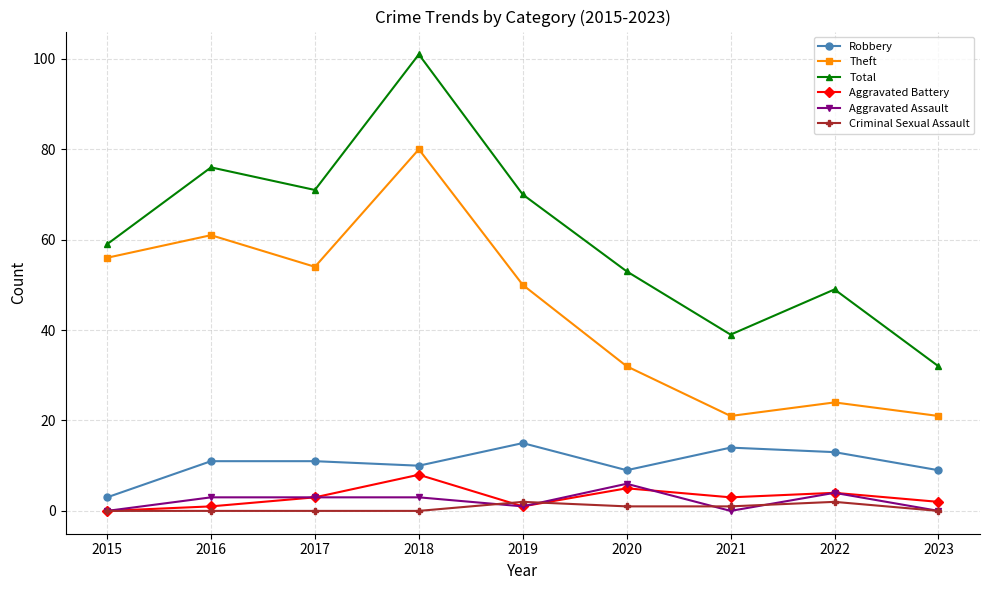

Read the Robbery value at 2022, to the nearest 5.

15